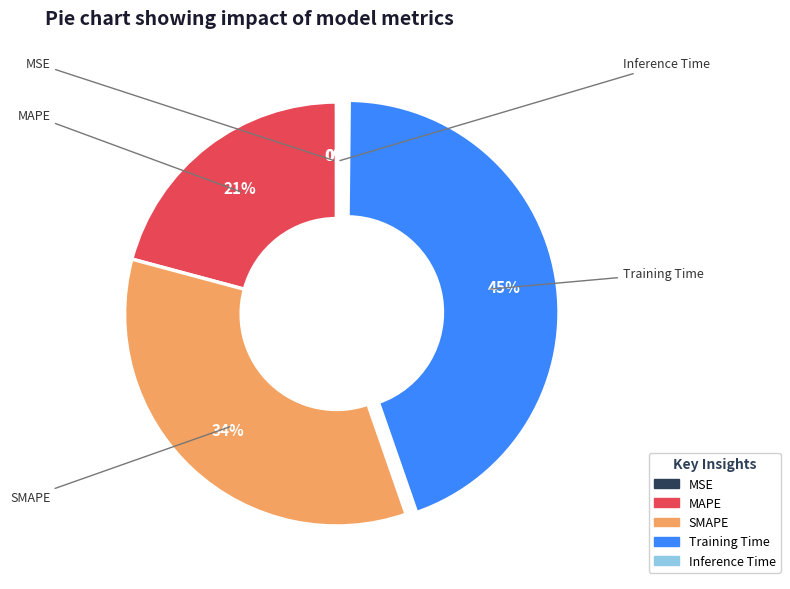

Count the number of slices in the pie.

5